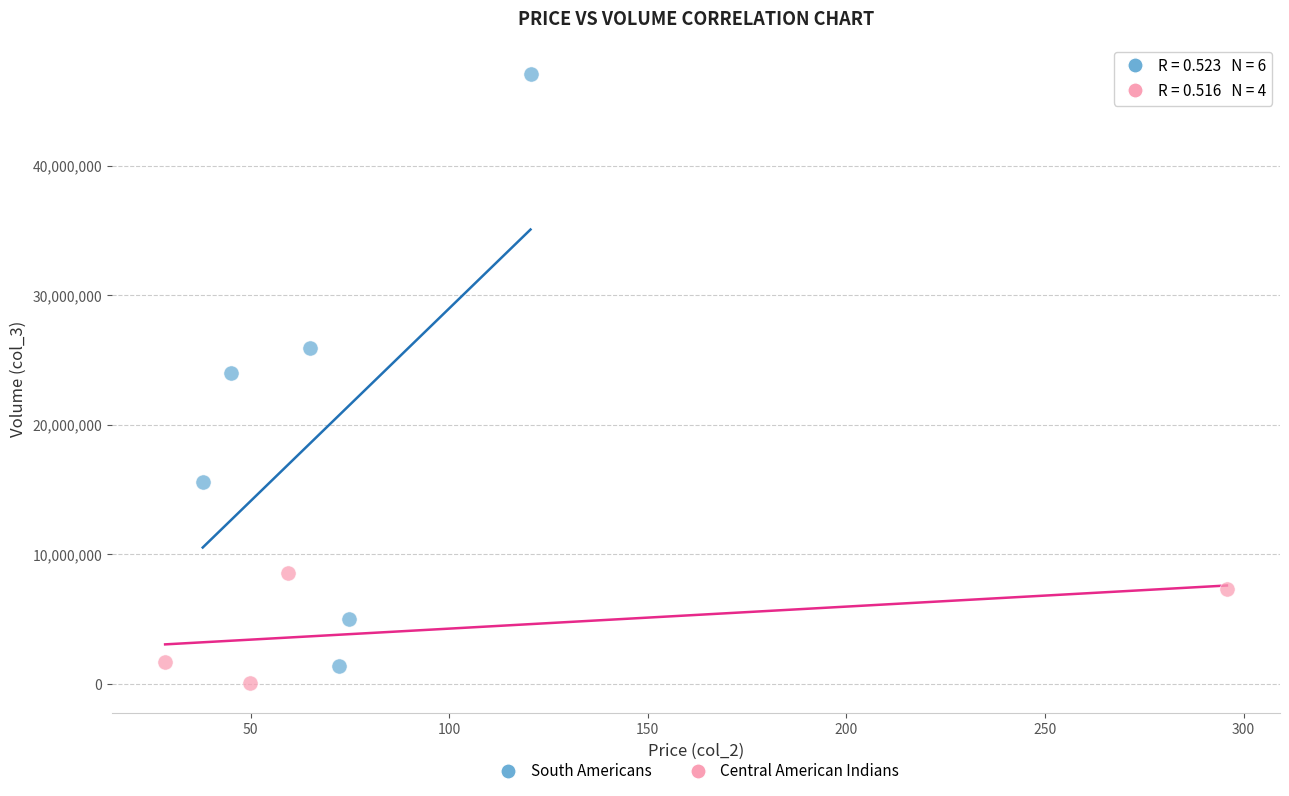

Which series has the widest spread of Y values?

South Americans